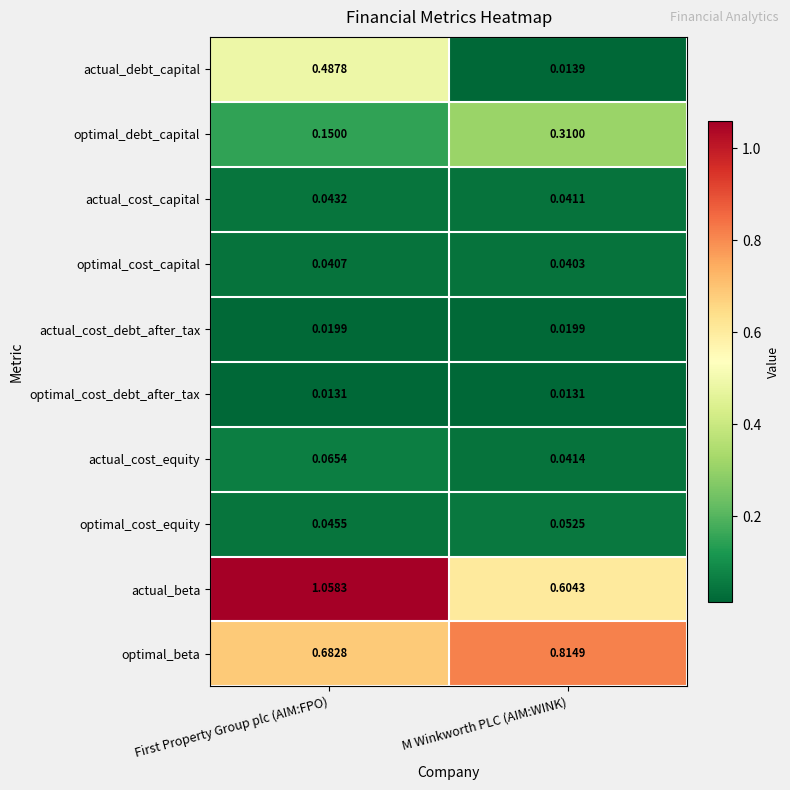

Which category has the highest value across all series?

First Property Group plc (AIM:FPO)